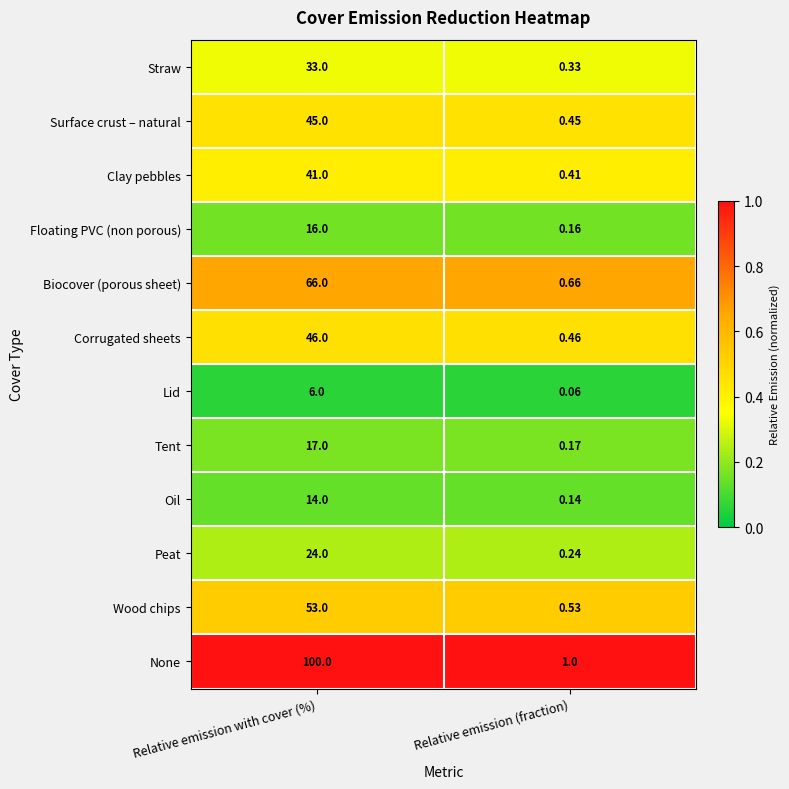

At which category is the sum across all series the highest?

Relative emission with cover (%)